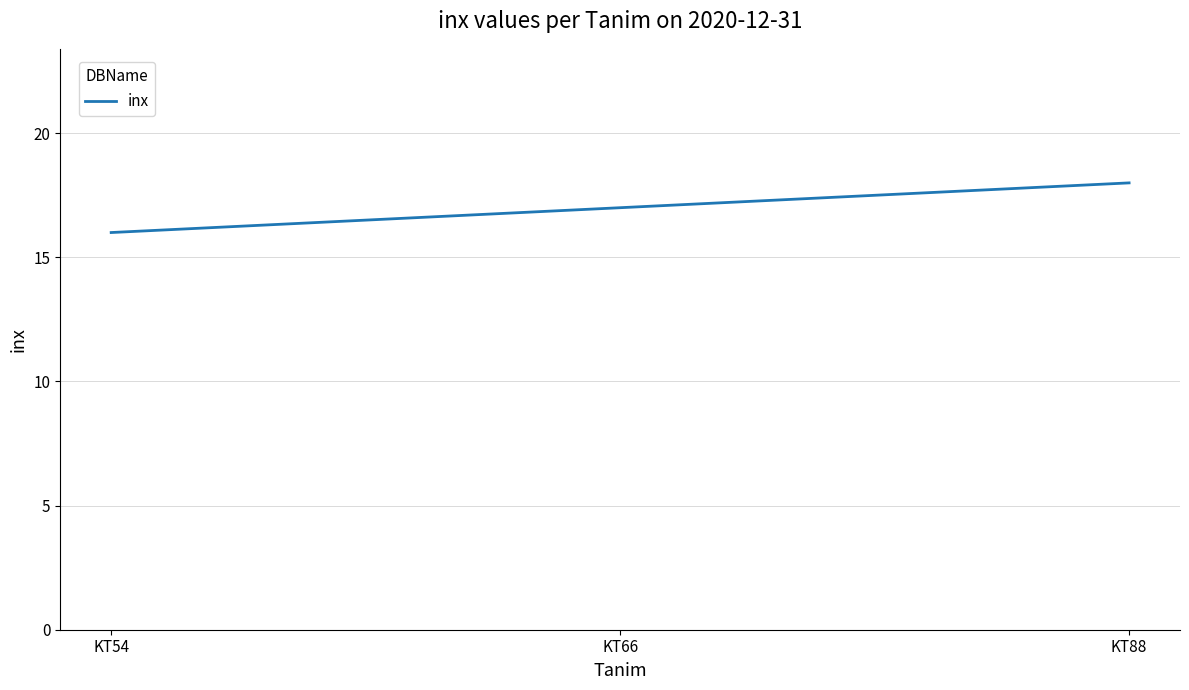

Reading left to right, what are all the values shown in this chart?

KT54=16	KT66=17	KT88=18